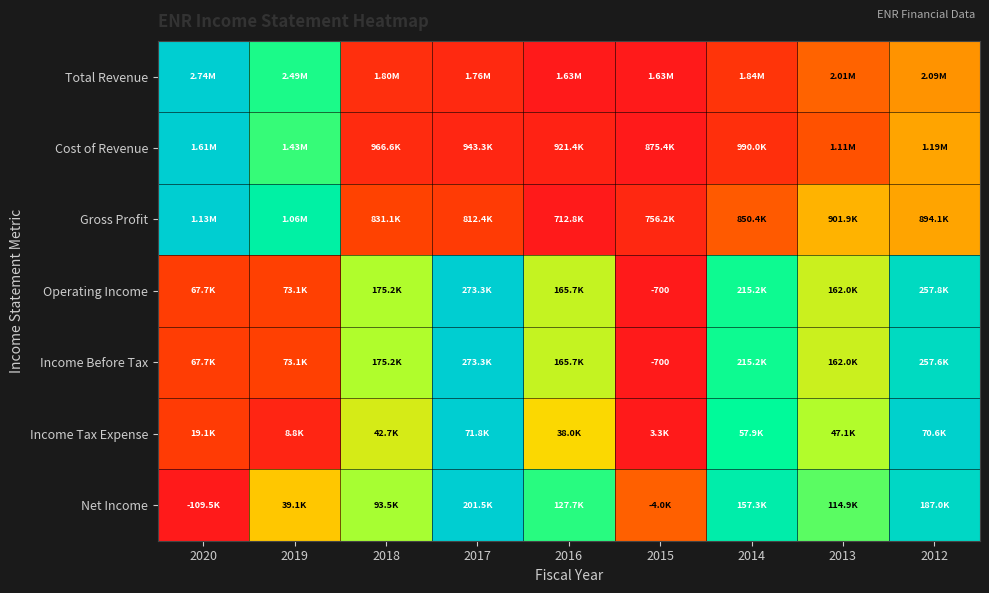

At which category is the sum across all series the highest?

2012